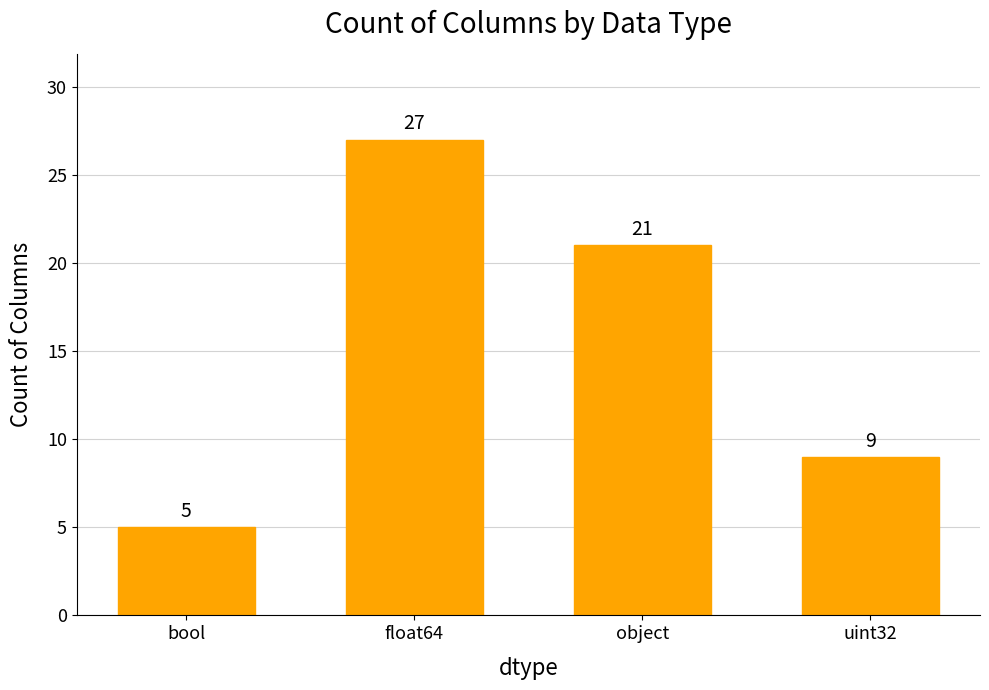

What is the value of the 2nd bar from the left?

27